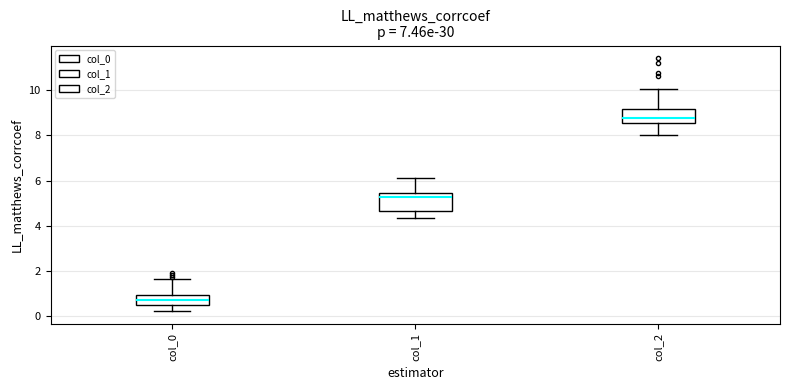

Which box has the highest median line?

col_2